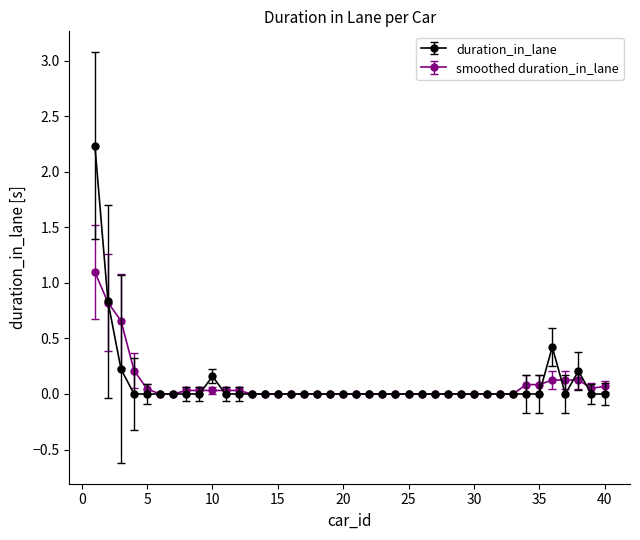

True or false: smoothed duration_in_lane has more than 2 points higher than both neighbors.

True